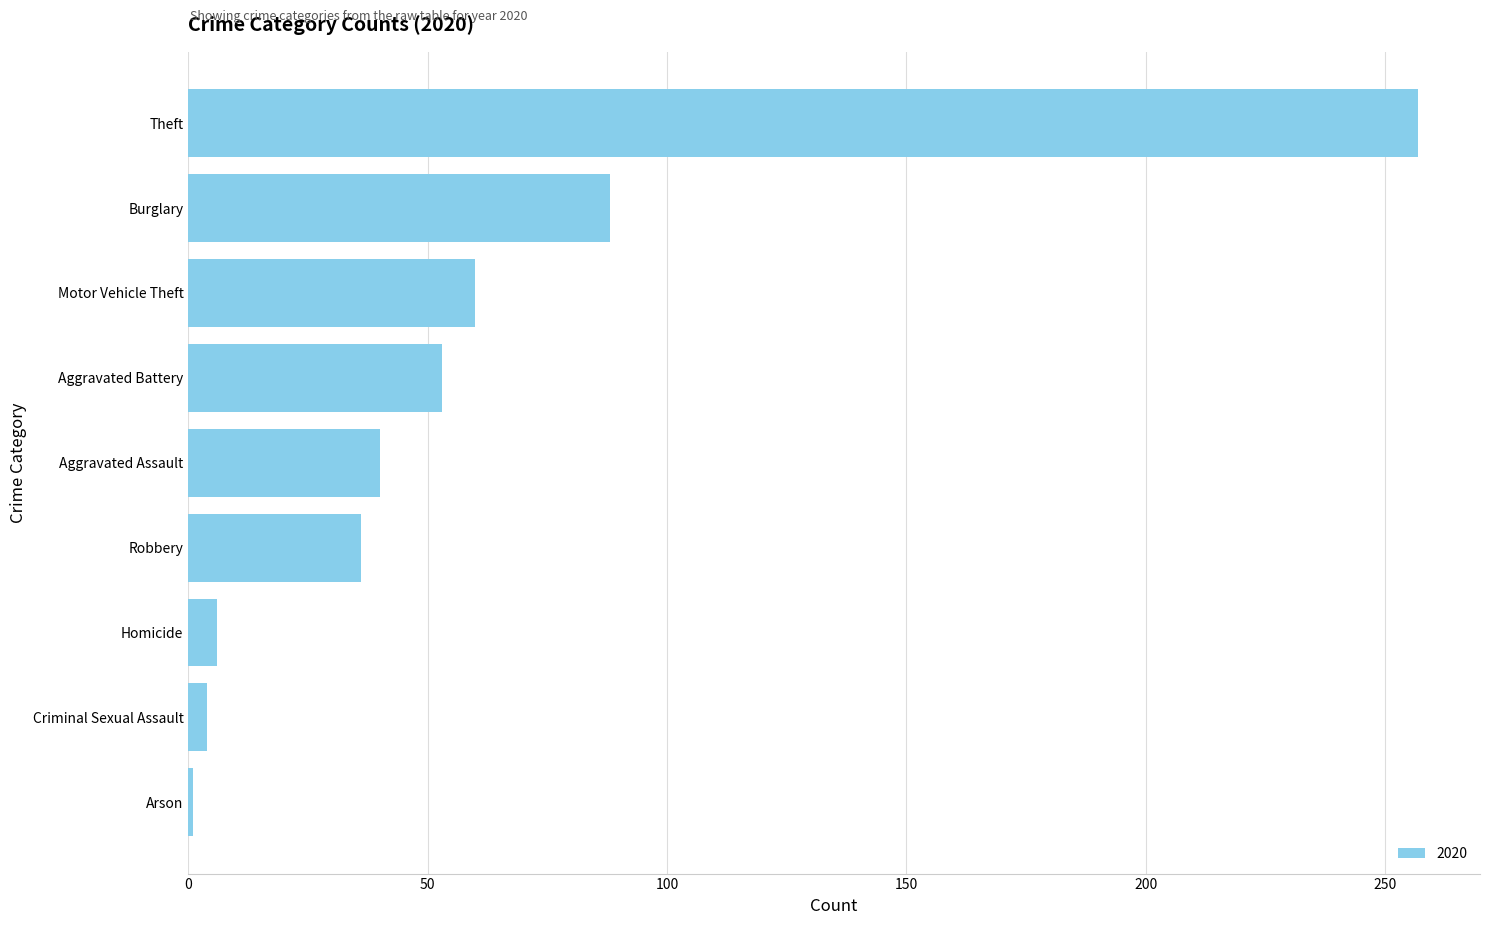

The value at Homicide is 6. True or false?

True